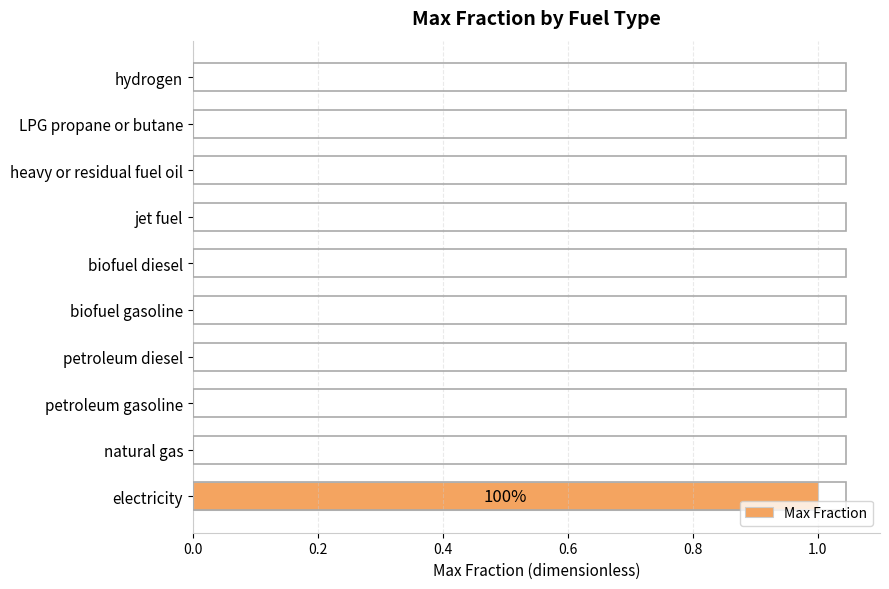

Between jet fuel and electricity, which is larger?

electricity